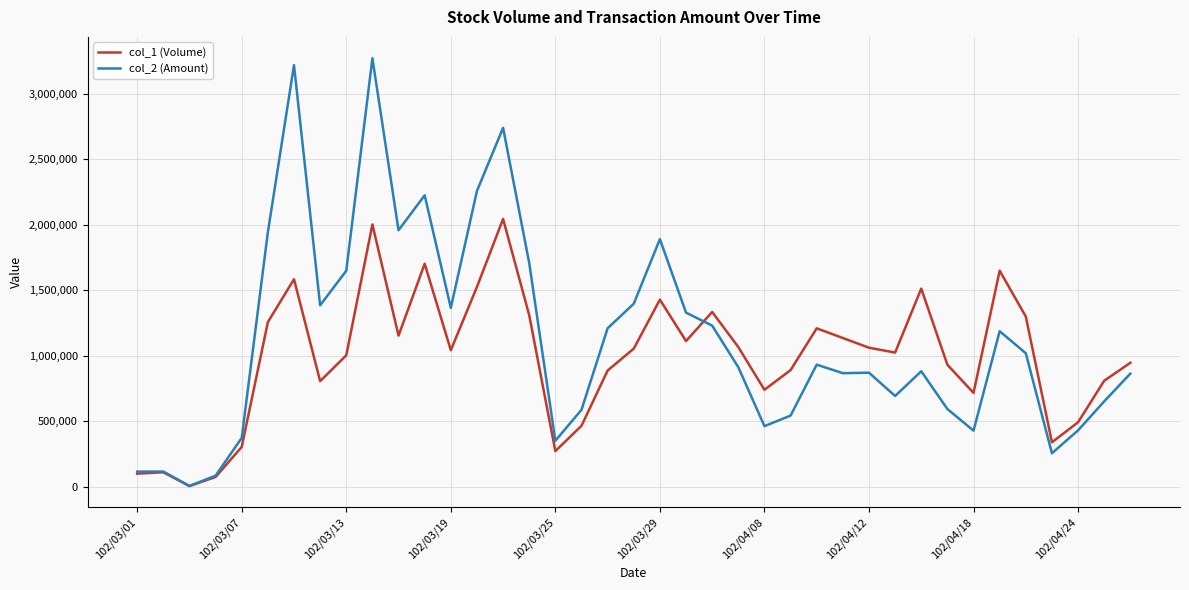

True or false: col_2 (Amount) has more than 0 points higher than both neighbors.

True